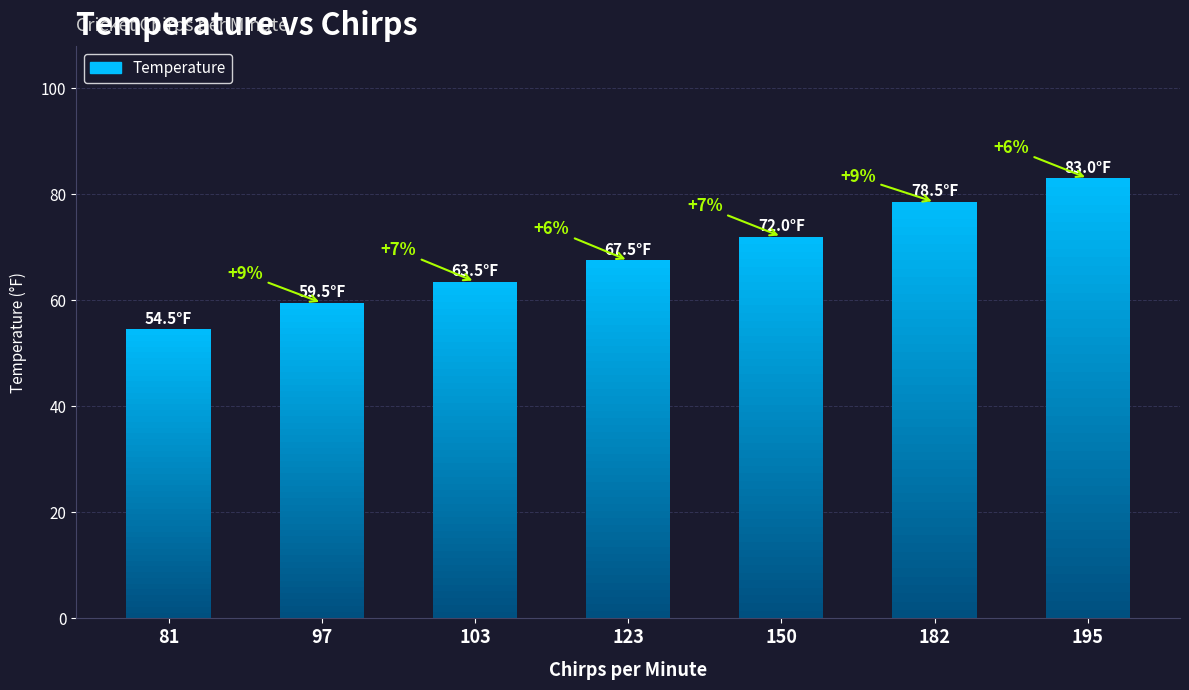

Count the number of data series in this chart.

1